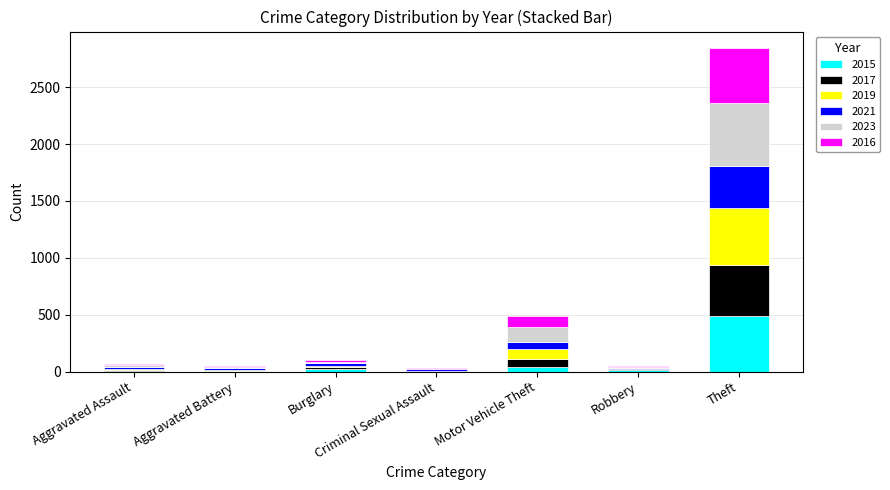

Is it true that 2015 equals 491 at Theft?

True